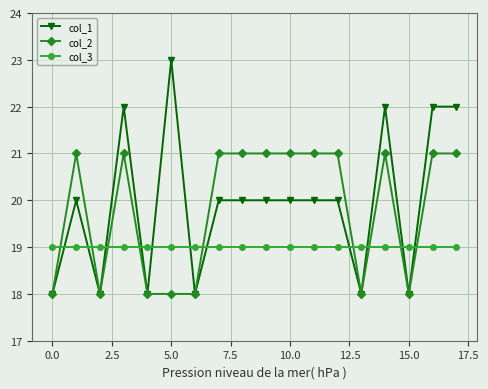

What is the value of the col_1 point at the 17th from the left?

22